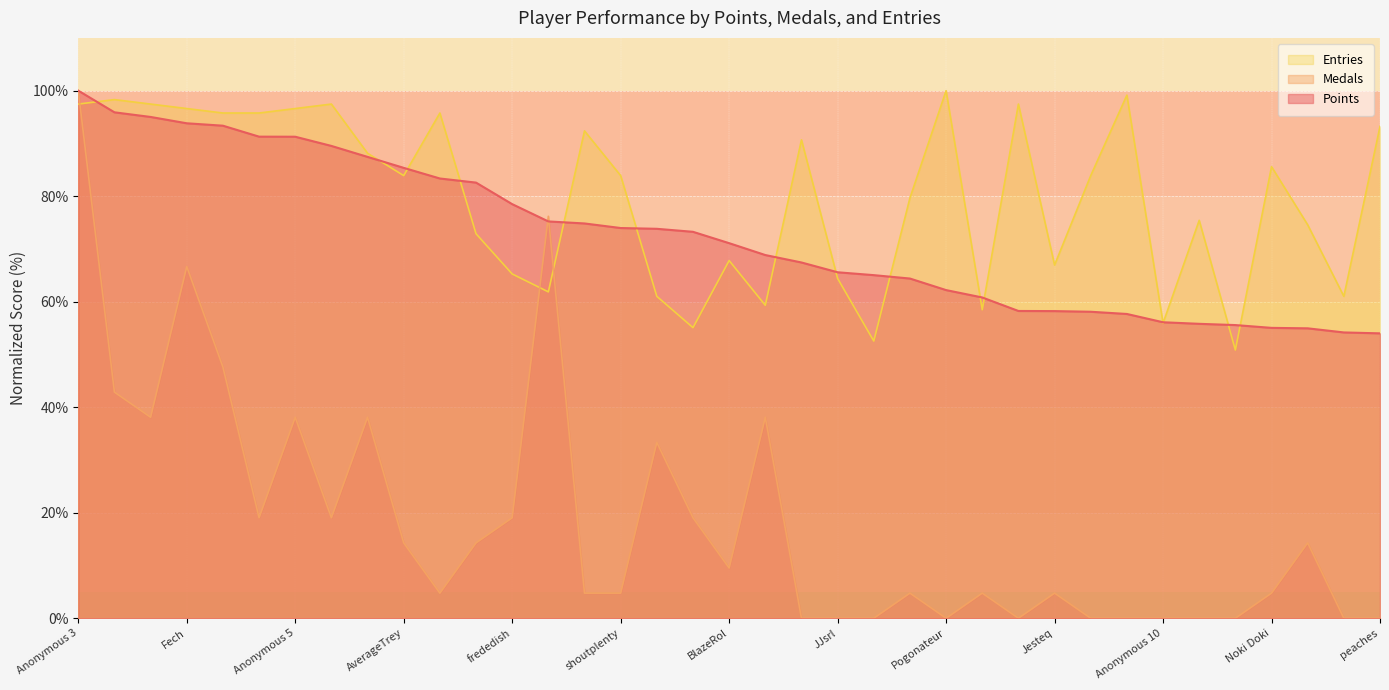

At which category is the sum across all series the highest?

Anonymous 3